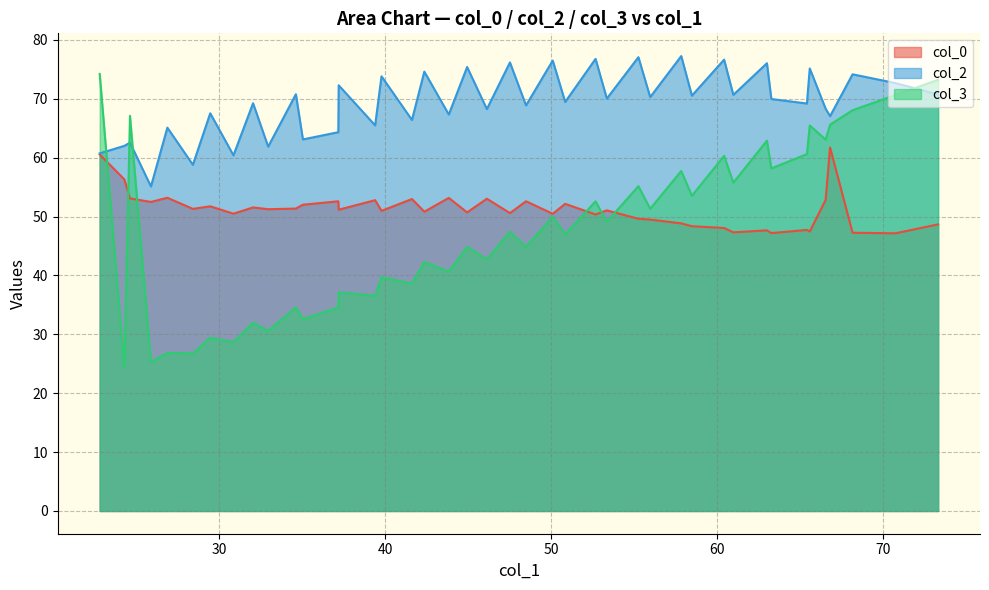

Is it true that col_3 equals 74.2 at 1?

True